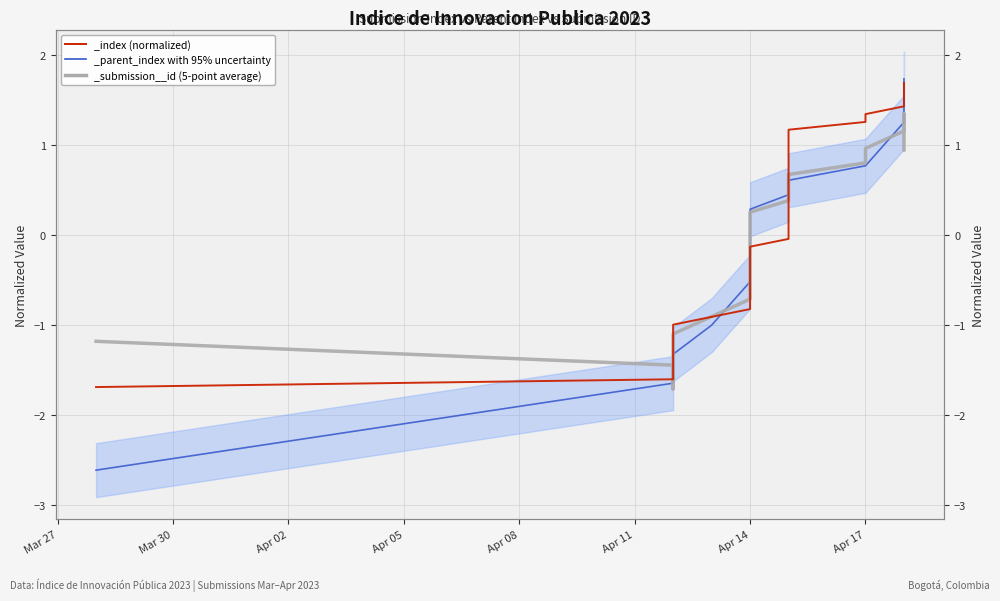

Is it true that _index equals 1.3 at Apr 17?

True